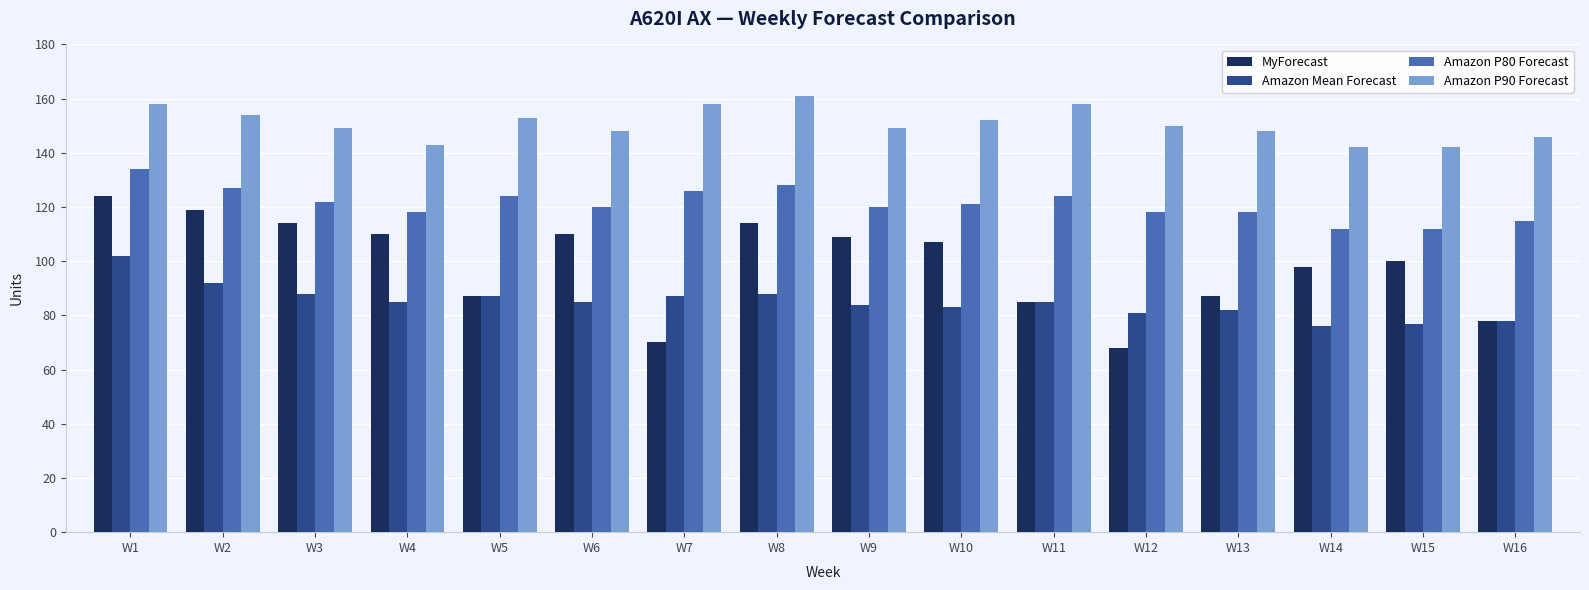

Which series has the largest total across all categories?

Amazon P90 Forecast